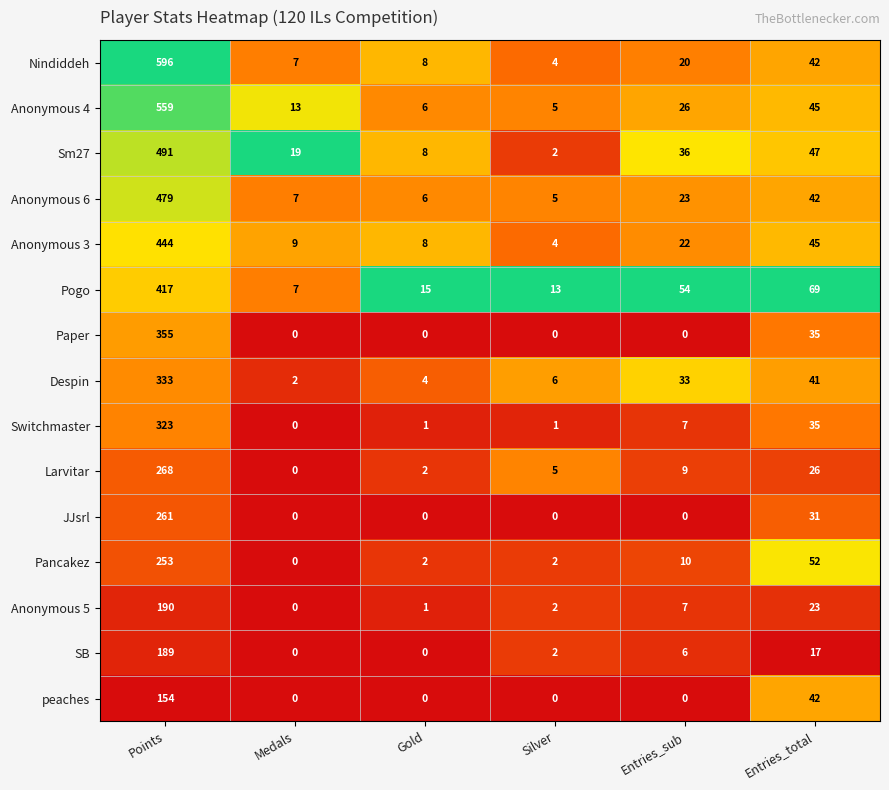

What is the total value across all series at Entries_sub?

253